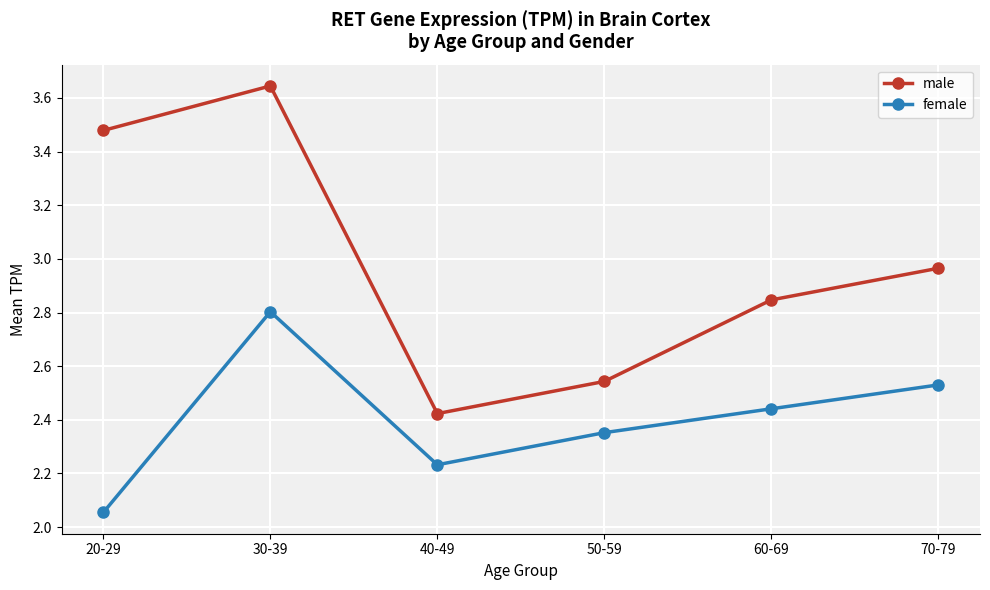

True or false: female has more than 0 interior local peaks.

True